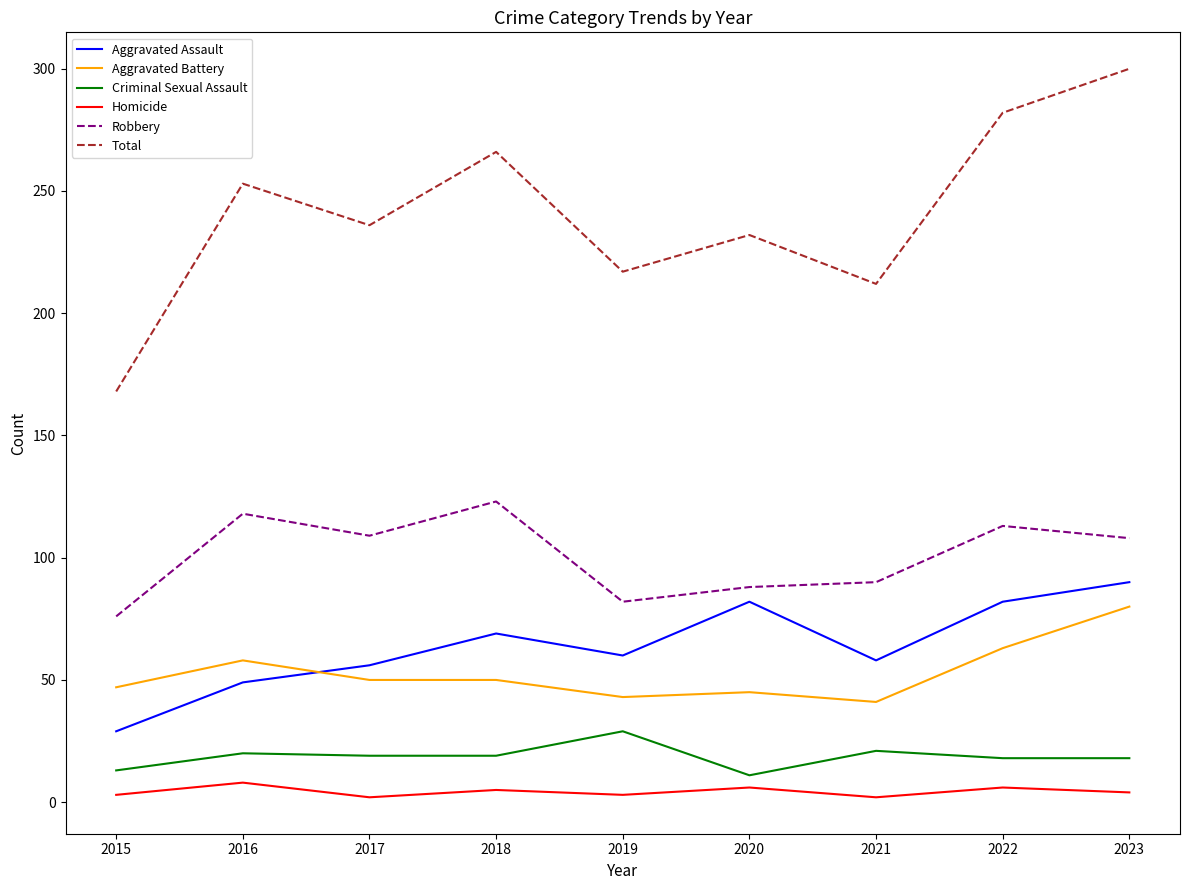

The value of Total at 2017 is 236. True or false?

True